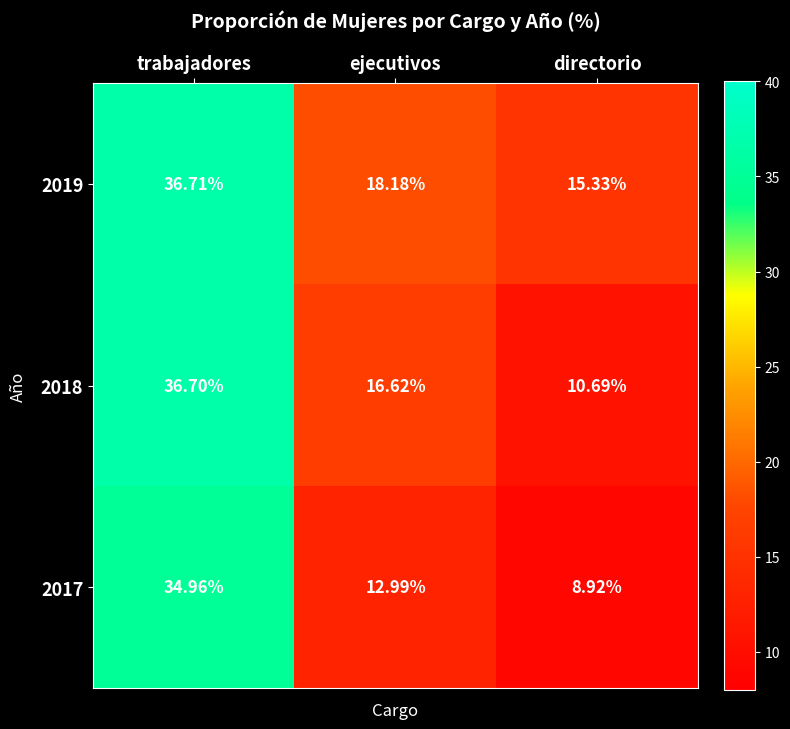

Rank the categories by 2019 value from highest to lowest.

trabajadores, ejecutivos, directorio